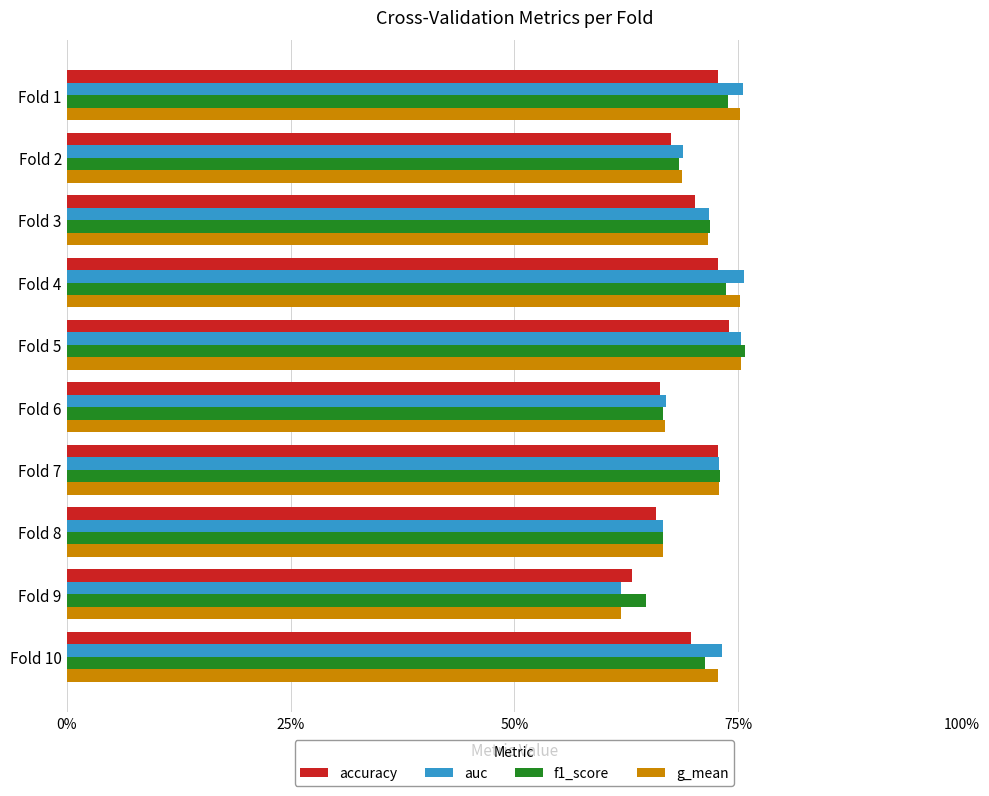

What are all the series names shown in the legend?

accuracy, auc, f1_score, g_mean